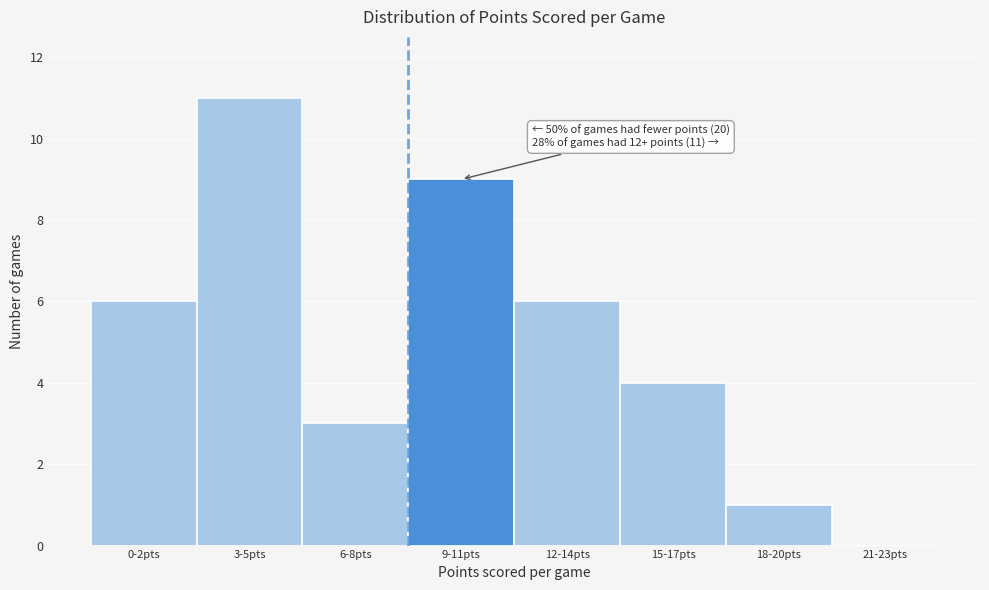

Reading left to right, extract all data points from this chart.

0-2pts=6	3-5pts=11	6-8pts=3	9-11pts=9	12-14pts=6	15-17pts=4	18-20pts=1	21-23pts=0